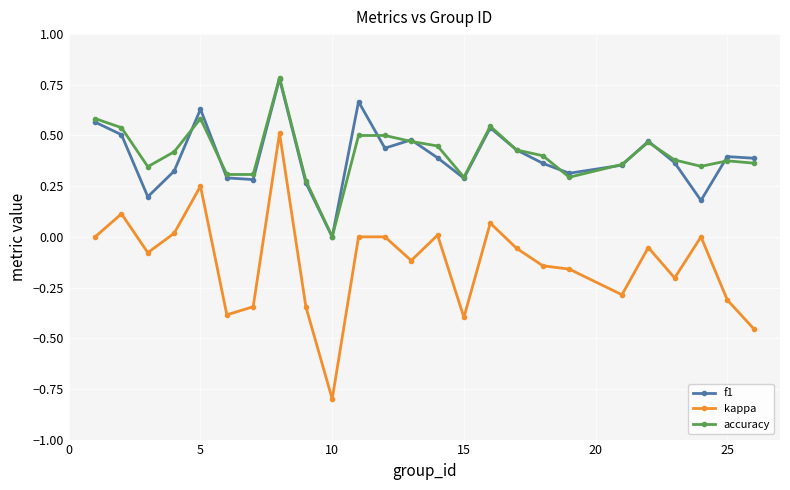

Count the number of categories in the chart.

25